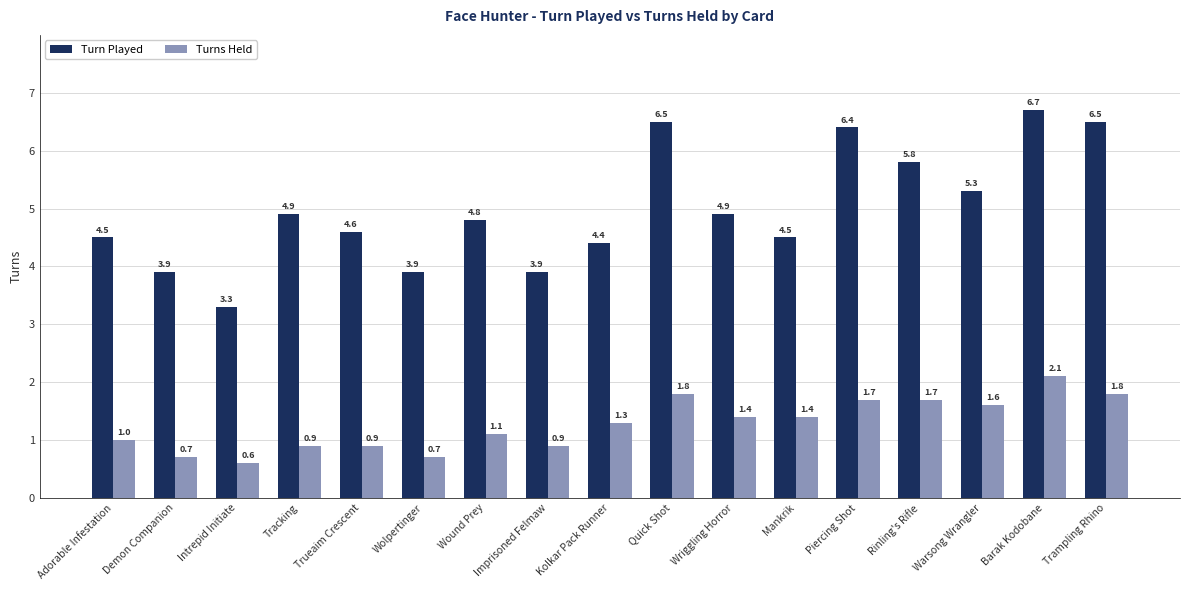

Where is Turns Held nearest to the value 1?

Adorable Infestation